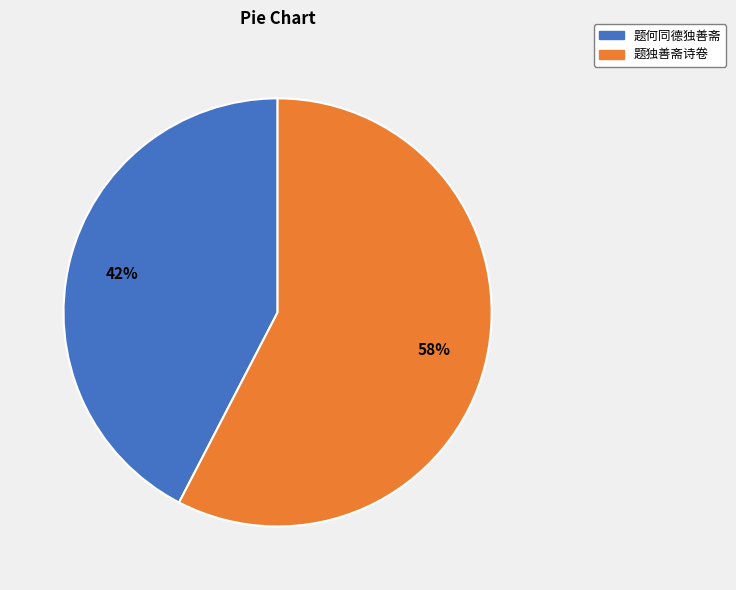

Which slice is the smallest?

题何同德独善斋